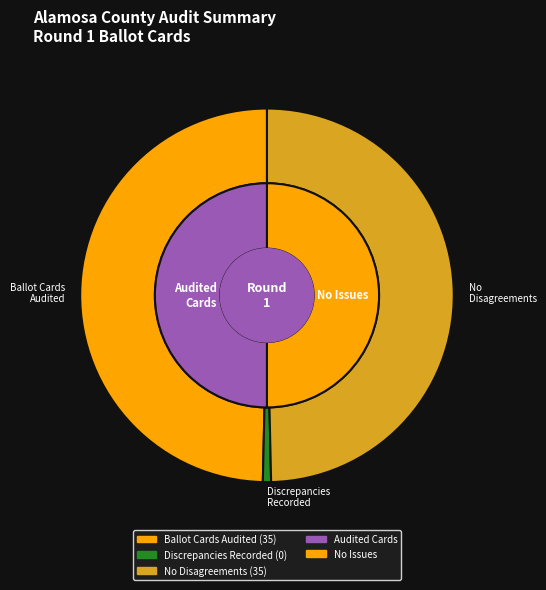

To the nearest percent, what is the difference between the Discrepancies Recorded and No Disagreements slice percentages?

50%